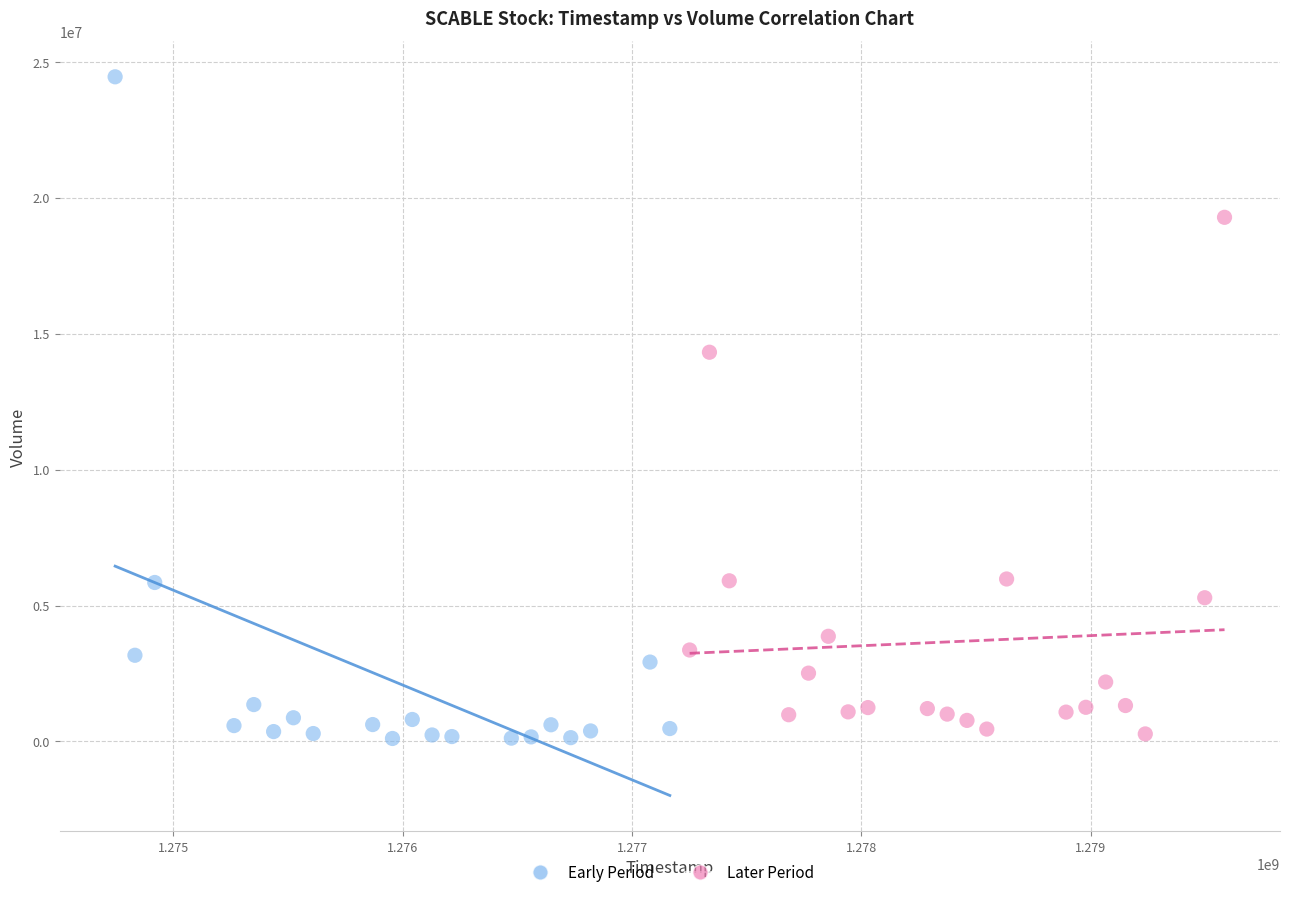

Which series has the largest Y range (max minus min)?

Early Period